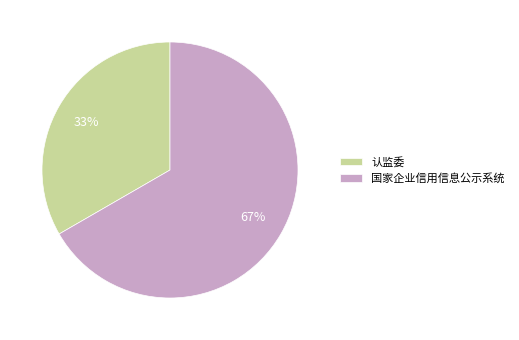

To the nearest percent, what is the combined percentage of 国家企业信用信息公示系统 and 认监委?

100%